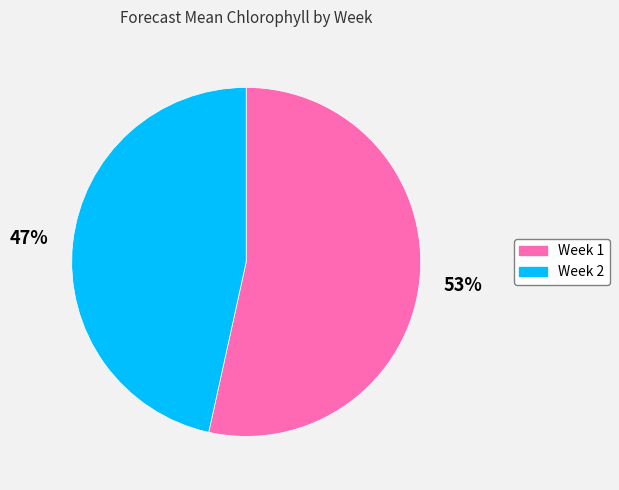

Is it true that Week 1 is 59% of the pie?

False